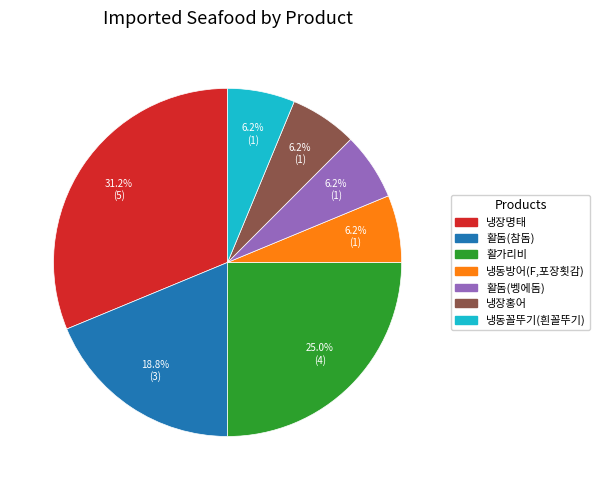

Is 냉장명태 the majority of the pie?

No